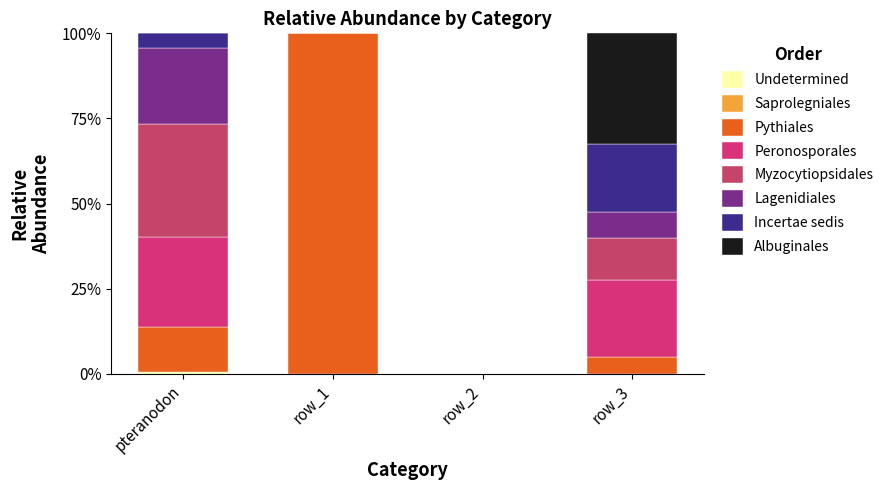

Does the chart contain stacked bars?

Yes